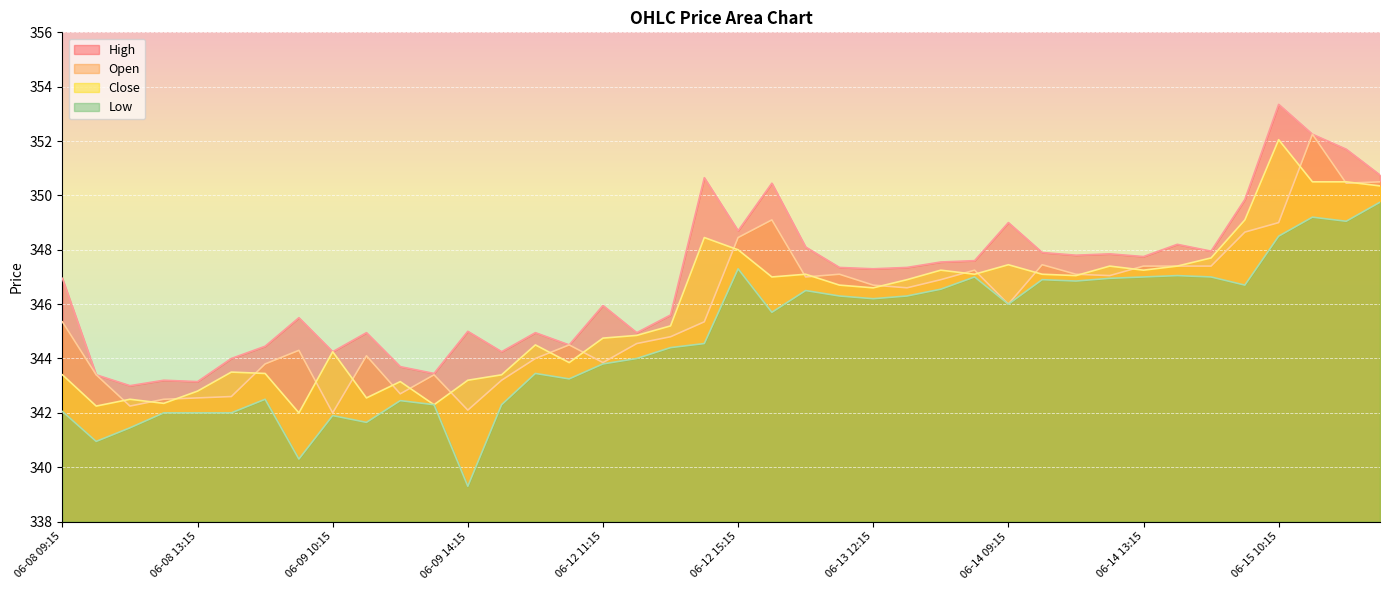

How many values in the Close series exceed 346?

21